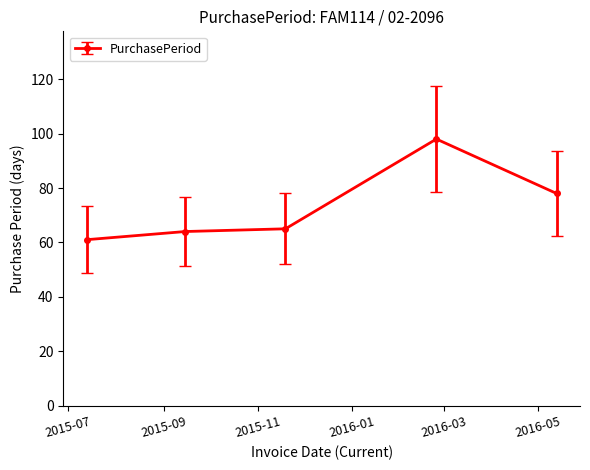

What is the value of the 1st point from the left?

61